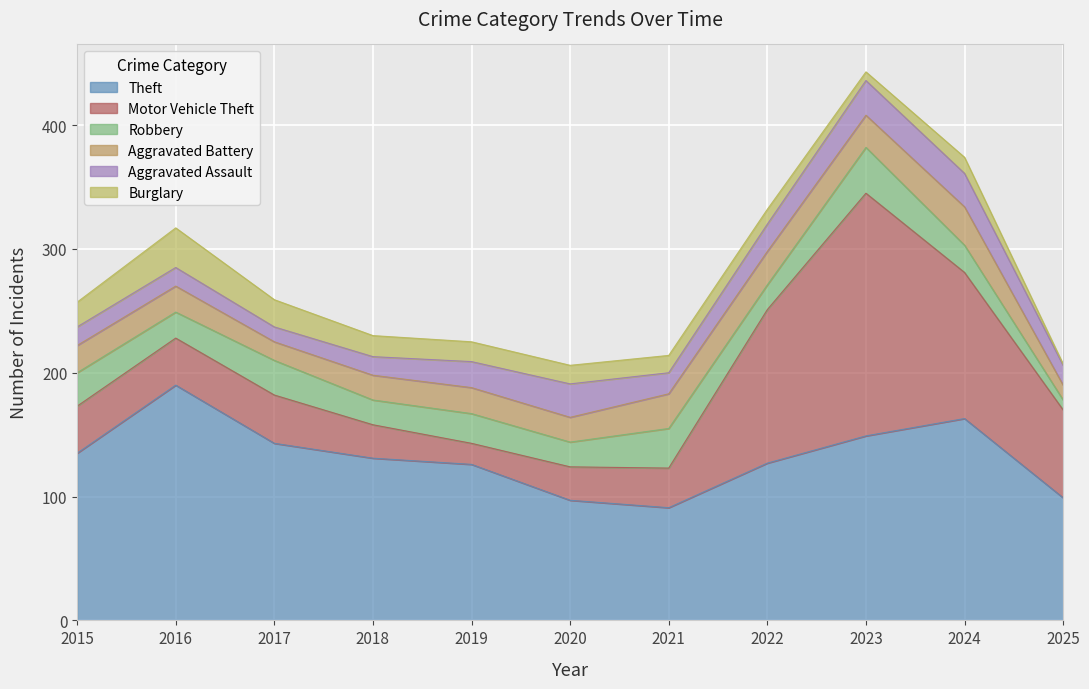

What is the greatest value displayed?

196